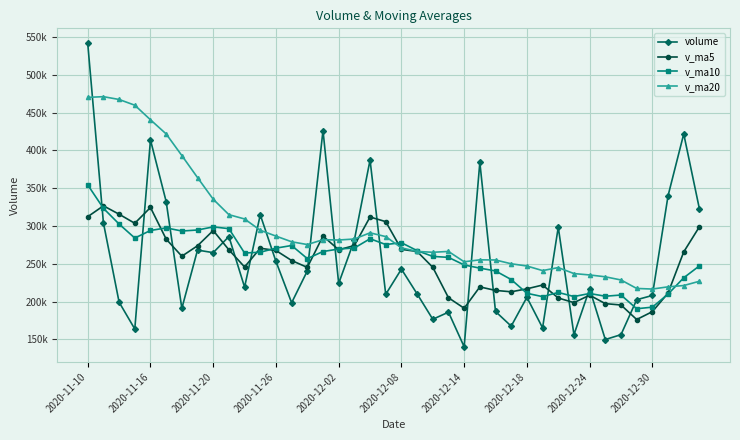

List the series in order of their peak value, highest first.

volume, v_ma20, v_ma10, v_ma5